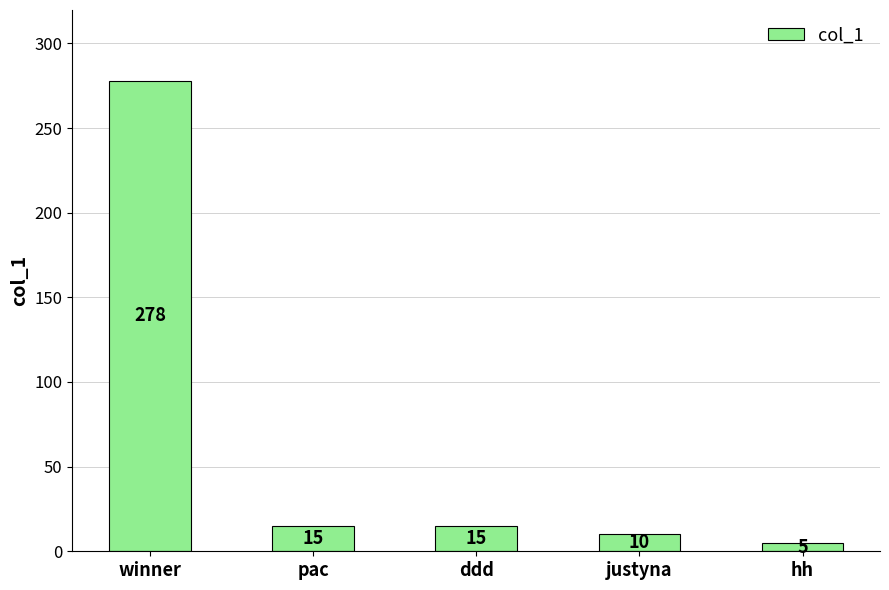

Approximately how many times larger is the value at hh compared to pac?

0.3